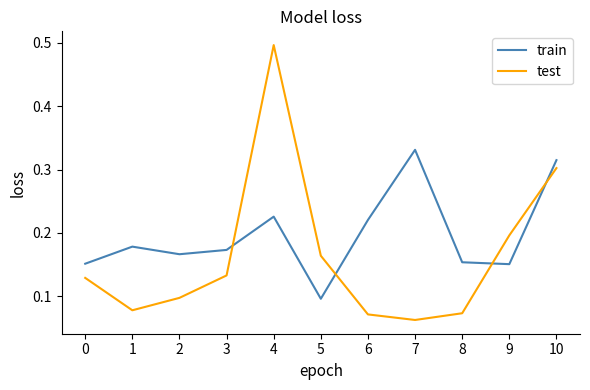

Which category has the highest value across all series?

4